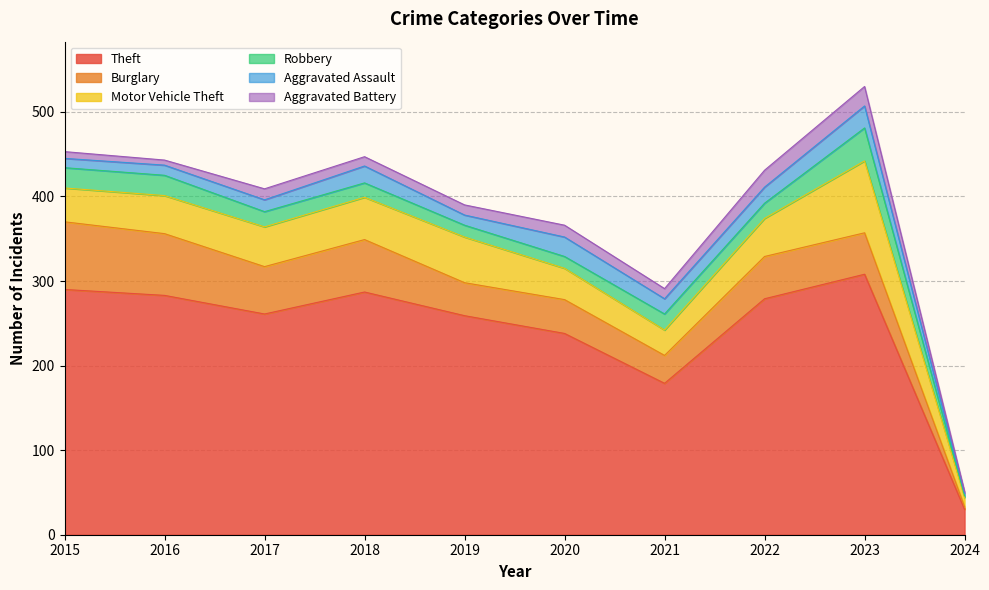

Which series changed the most between 2015 and 2024?

Theft